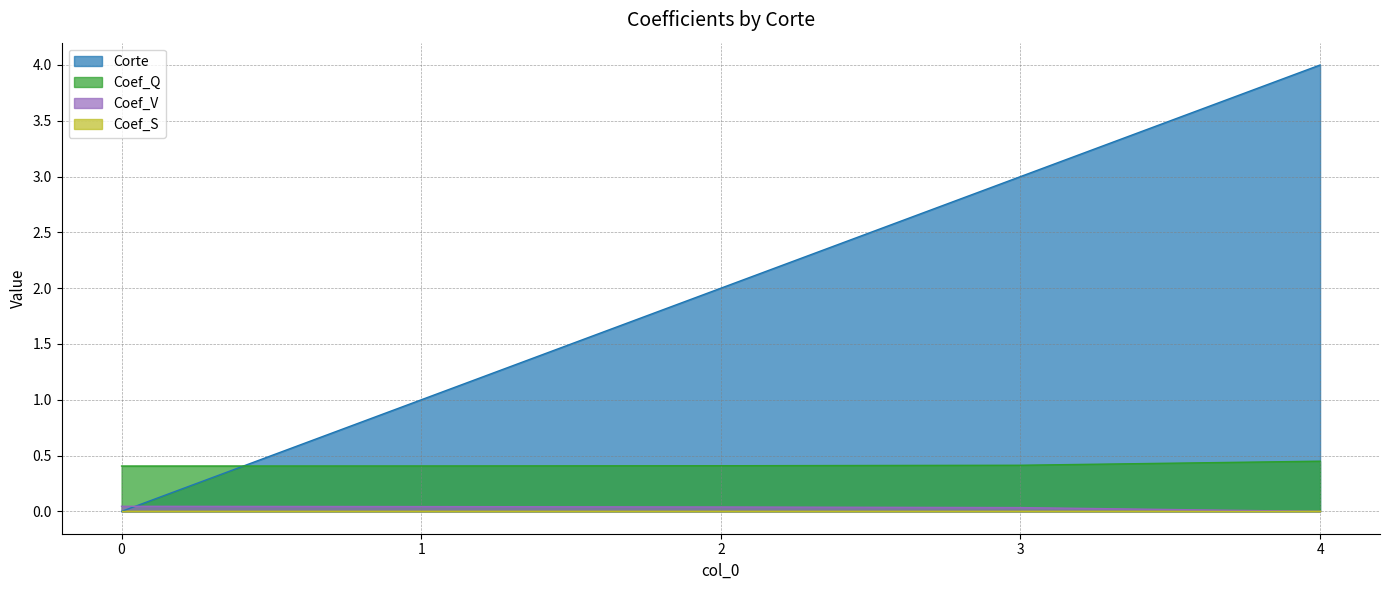

How many lines are shown in the chart?

4